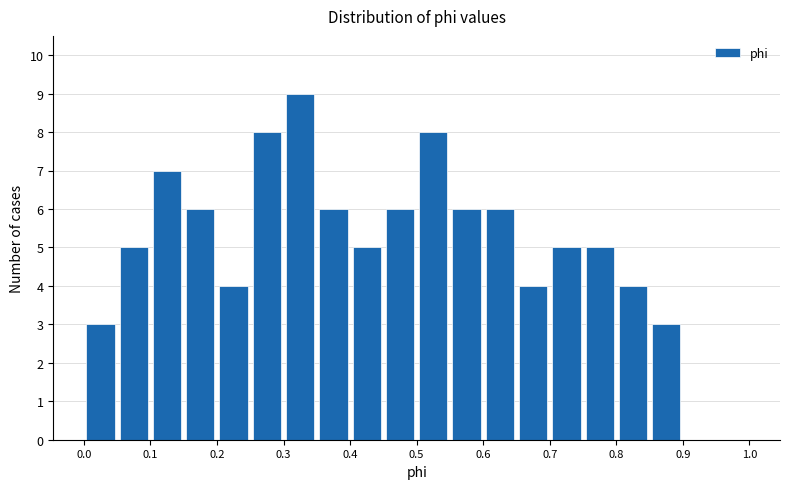

Over which range of the x-axis is the bar tallest?

0.30 to 0.35